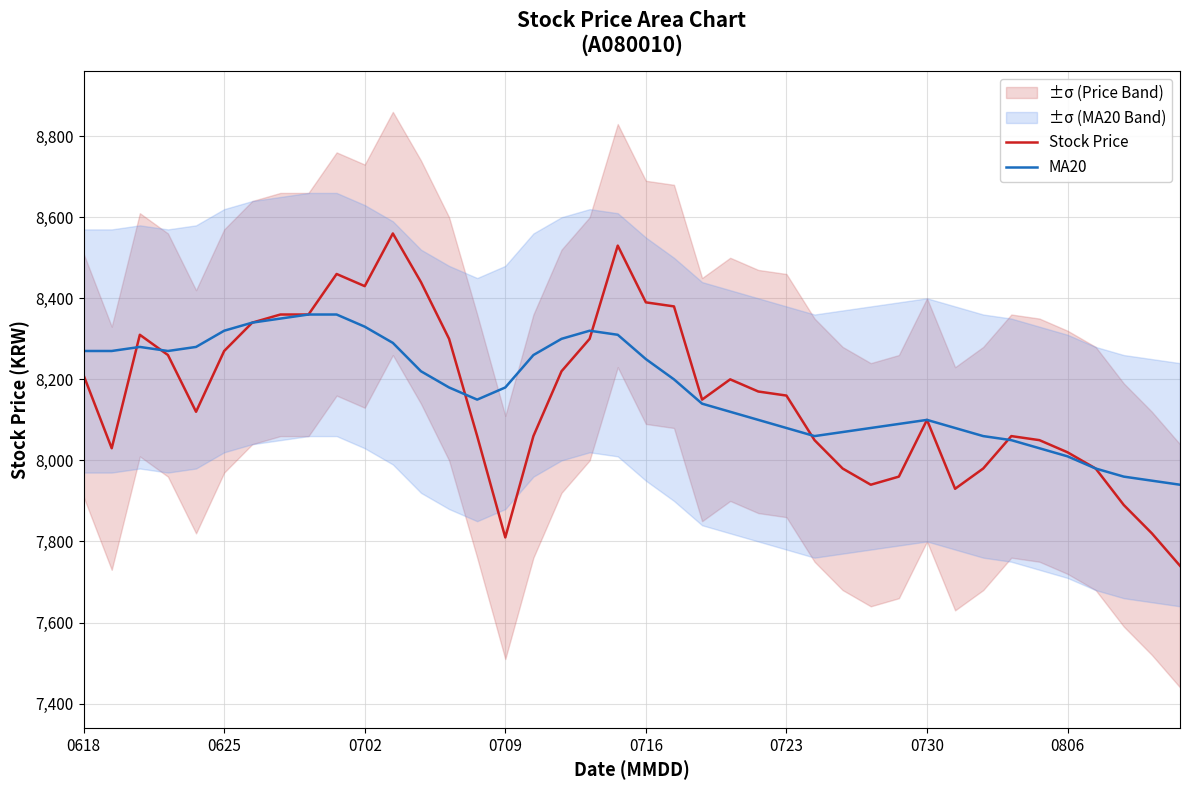

Which series changed the most between 11 and 17?

Stock Price